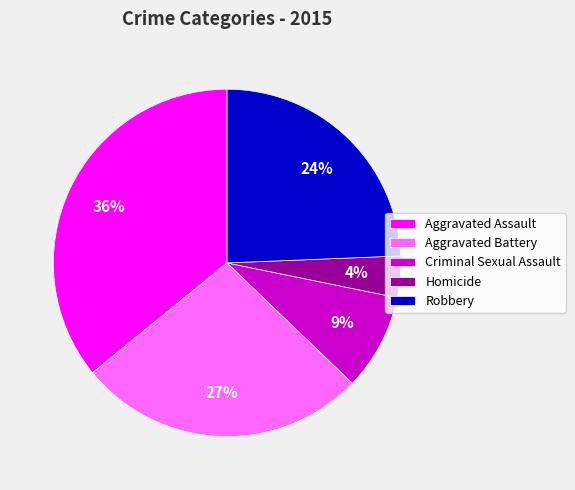

Which slice is the smallest?

Homicide